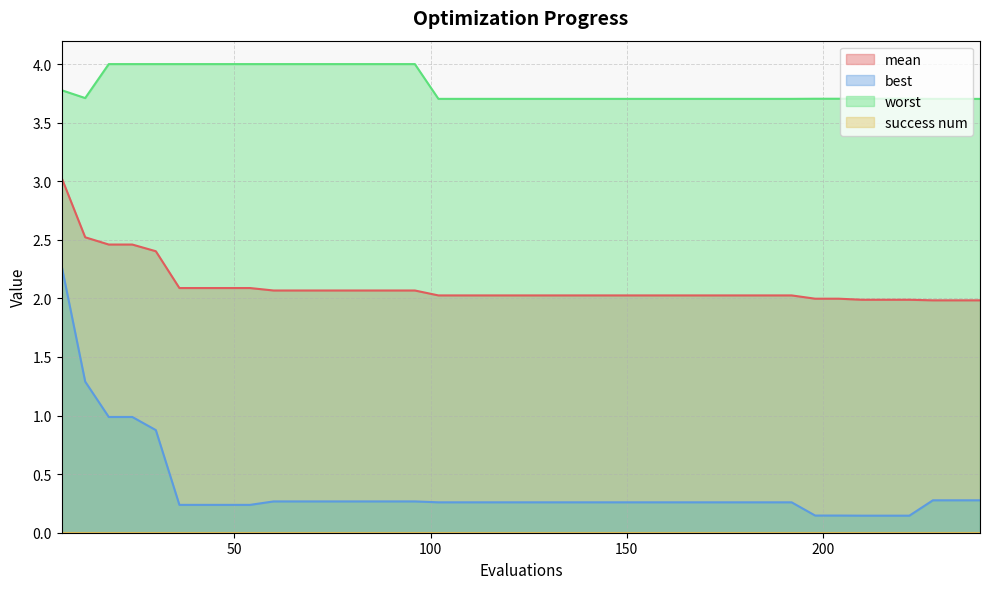

At which label is best closest to 1?

18